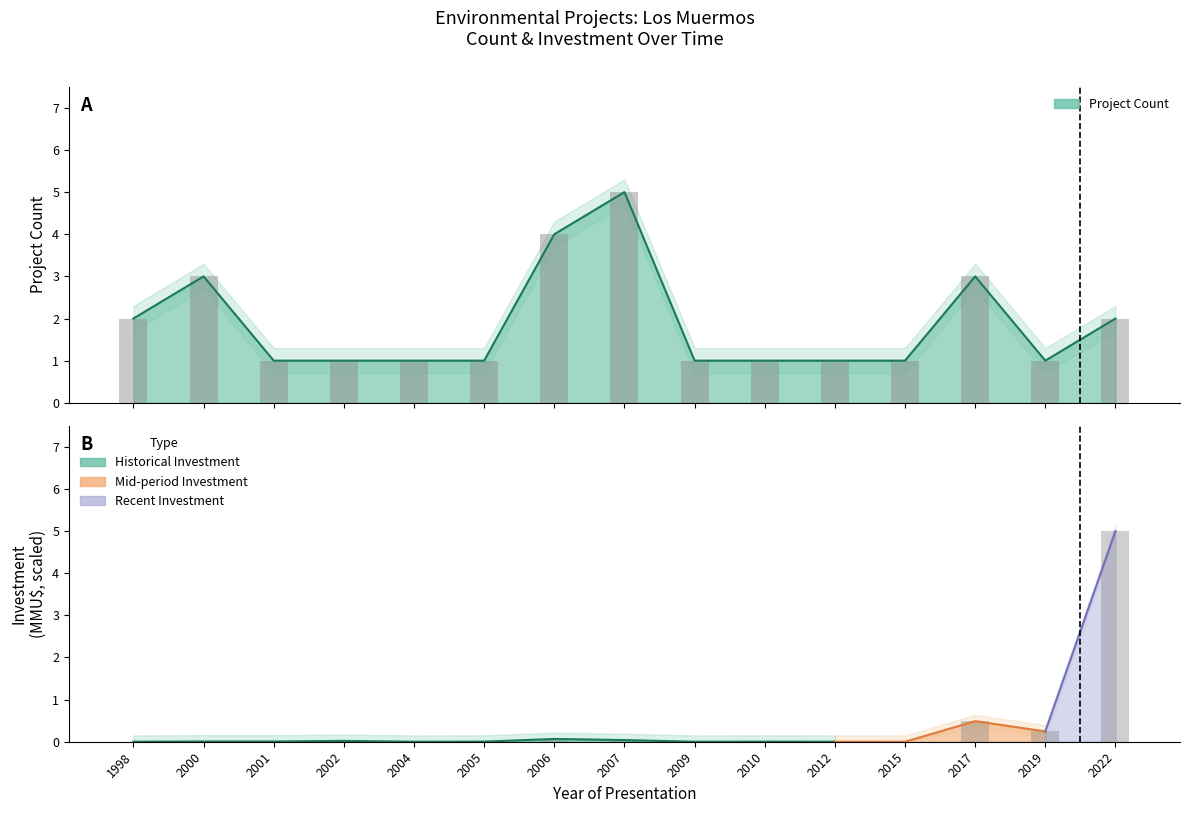

What is the sum of the Investment (MMU$) values at 2012 and 2019?

0.2